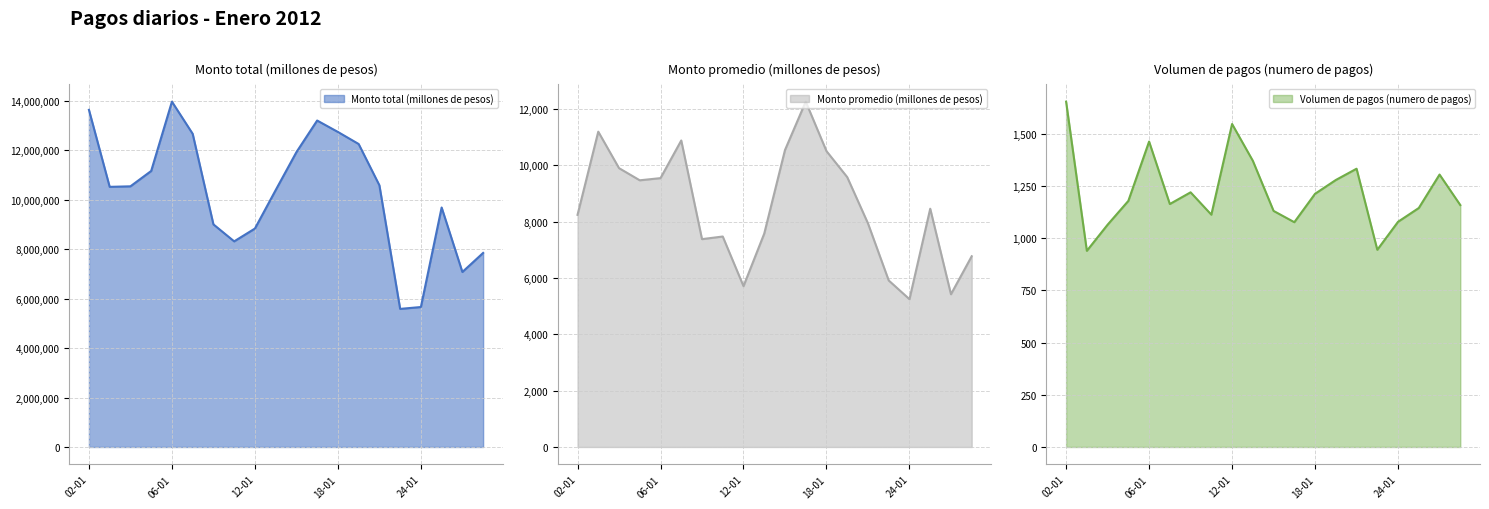

True or false: Monto total (millones de pesos) and Volumen de pagos (numero de pagos) cross at least once.

False